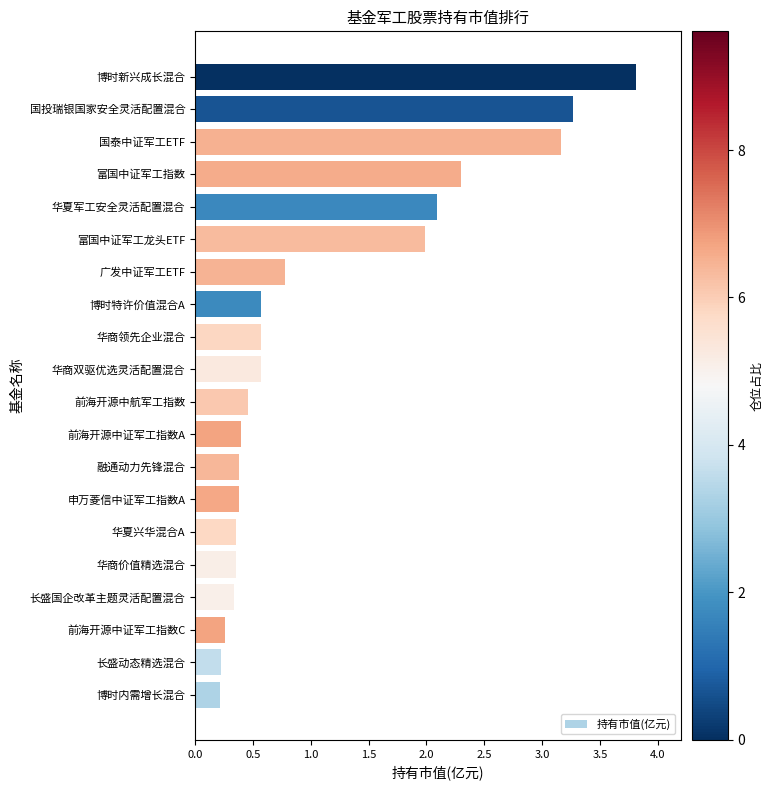

The value at 华商双驱优选灵活配置混合 is 0.6. True or false?

True